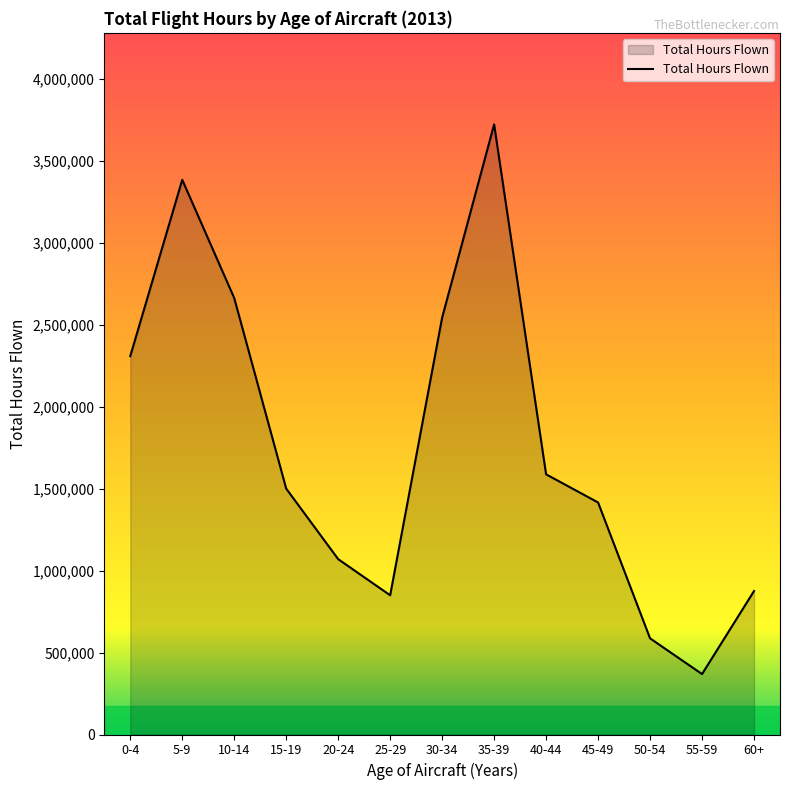

What position from the right is 15-19?

10